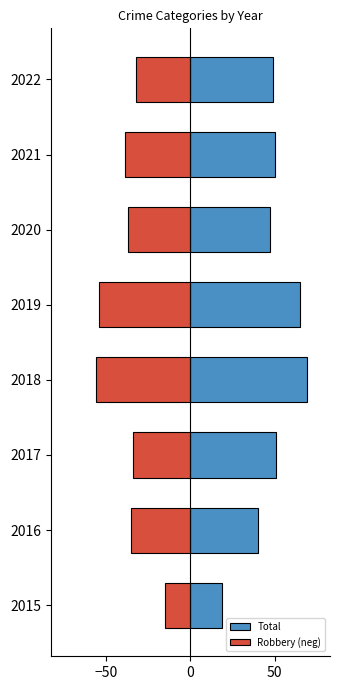

List the series in order of their overall mean, lowest first.

Robbery (neg), Total